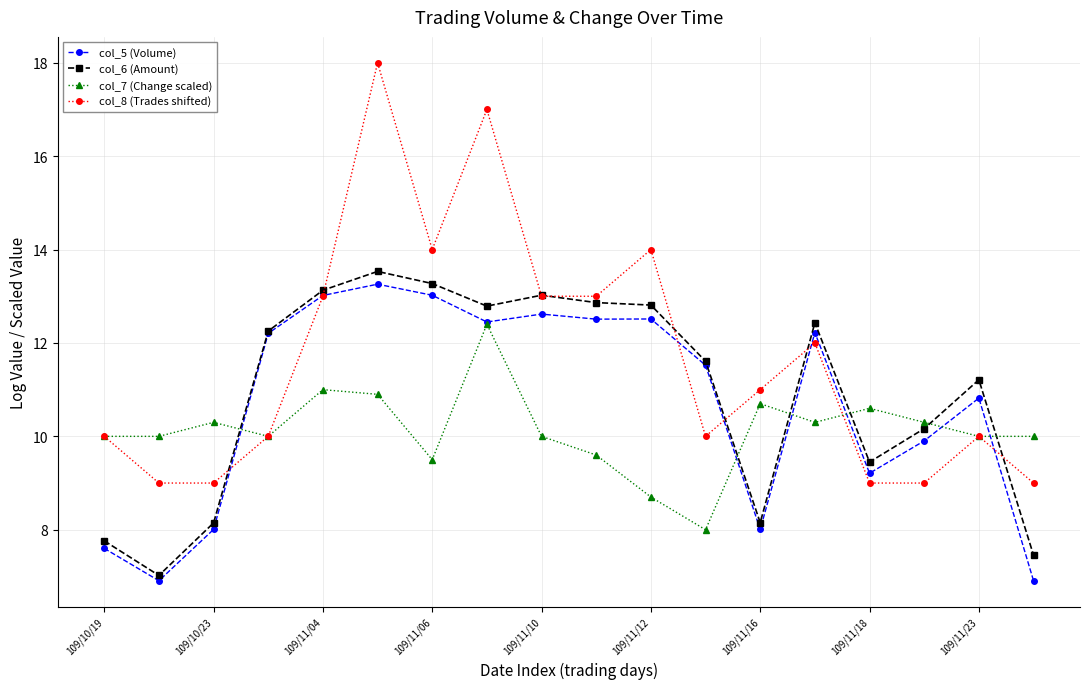

What is the maximum value shown in the chart?

18.0